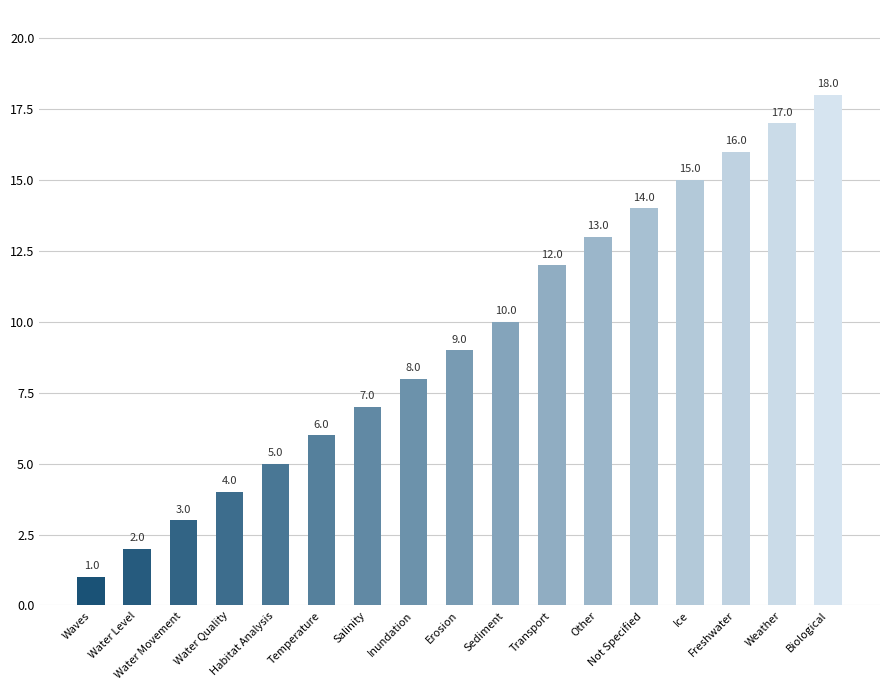

How many bars are there in total?

17